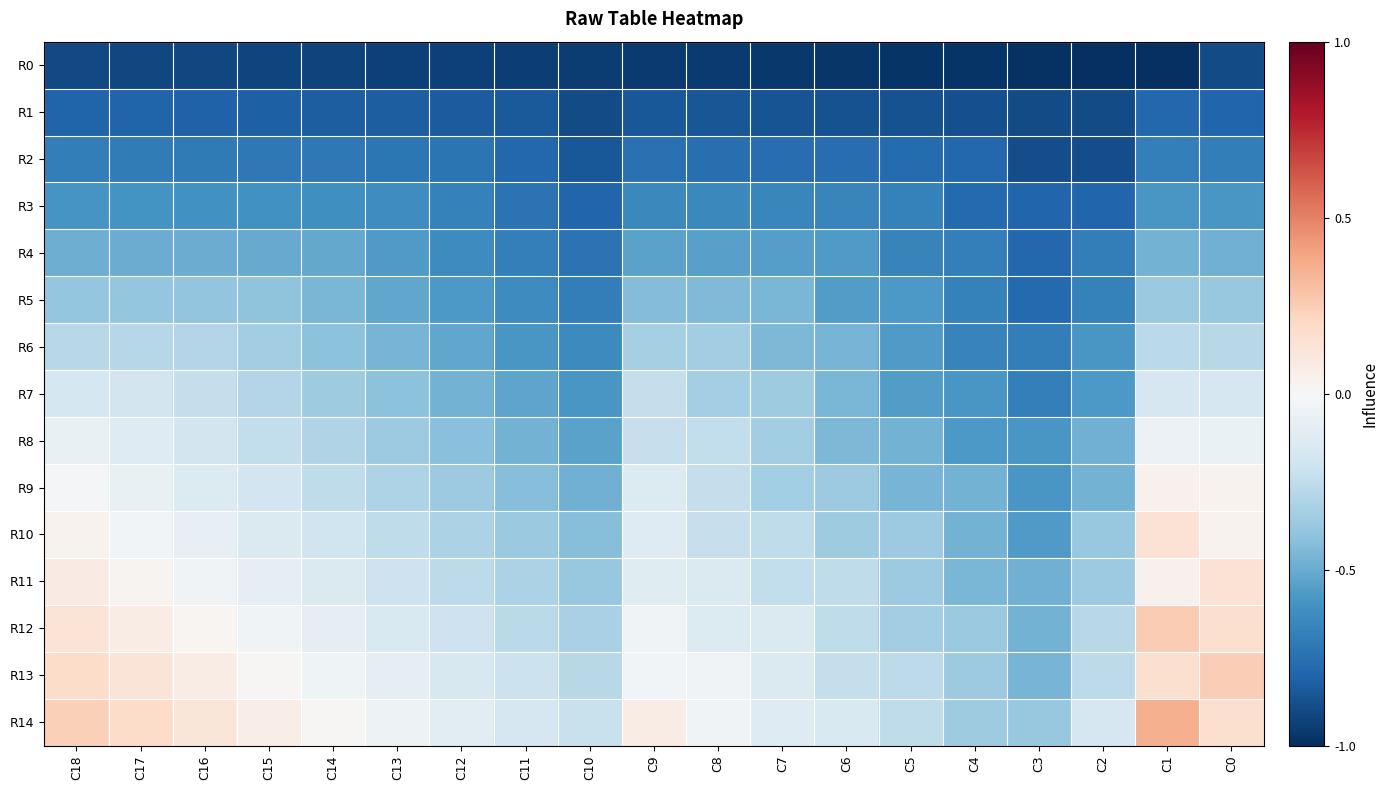

At how many categories does at least one series exceed 0?

8